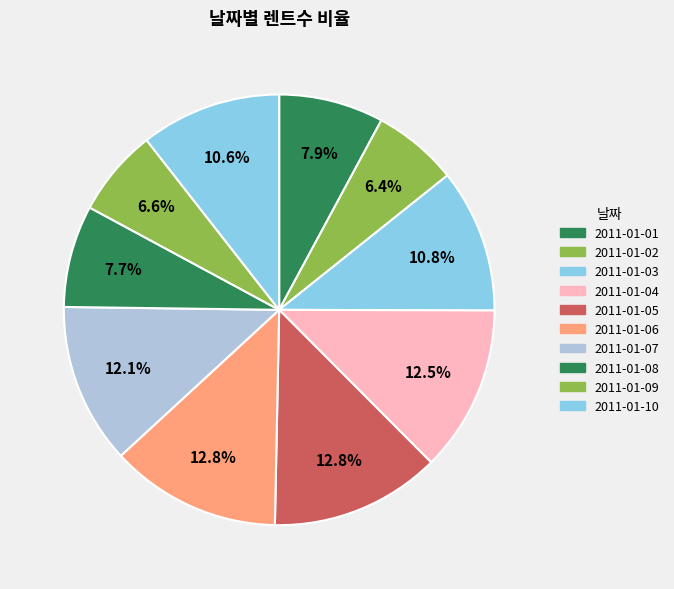

Which has a higher value, 2011-01-07 or 2011-01-09?

2011-01-07